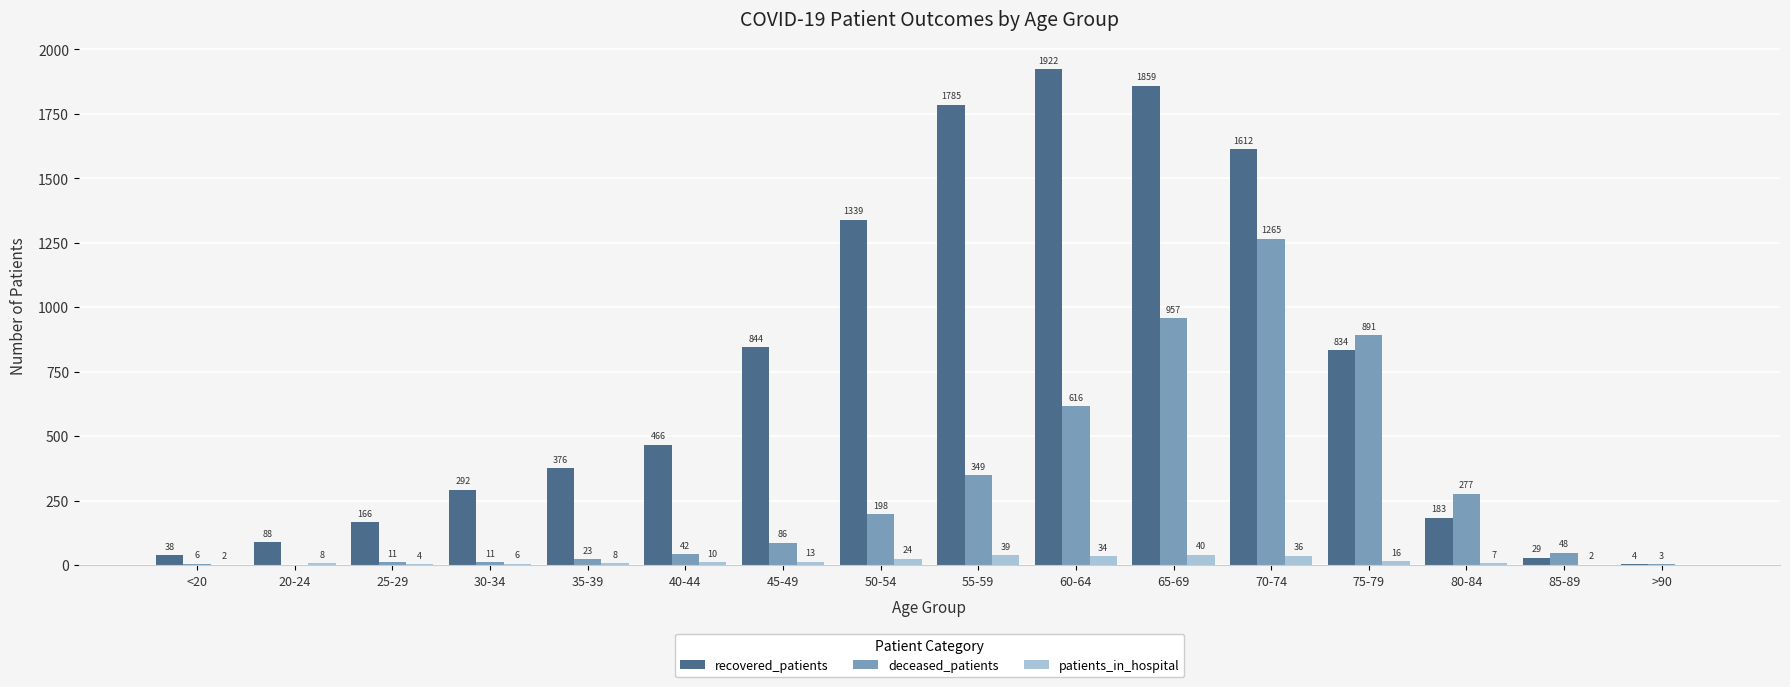

Which series changed the most between 40-44 and 55-59?

recovered_patients